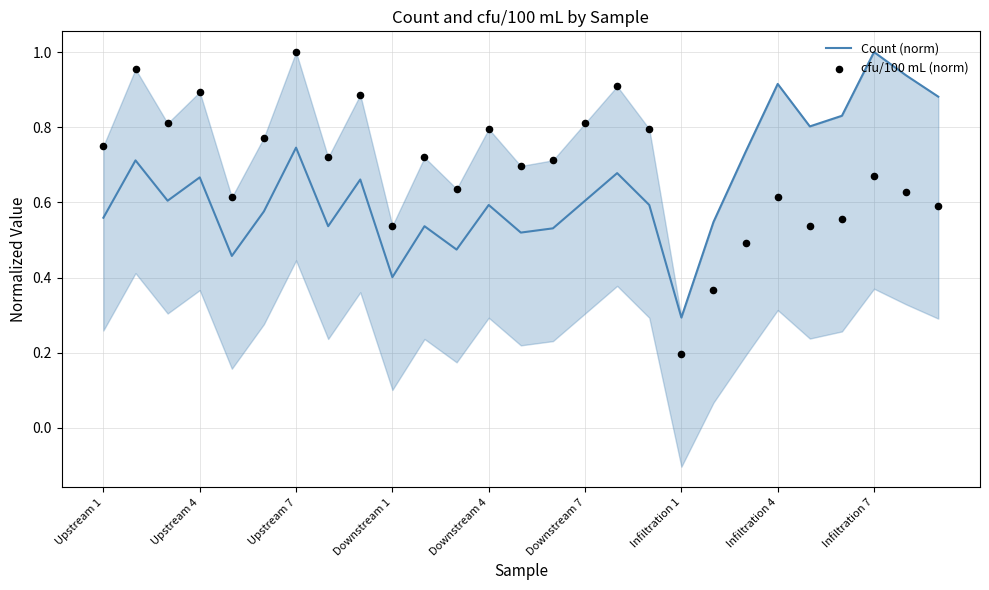

What is the total value across all series at 20?

1.2